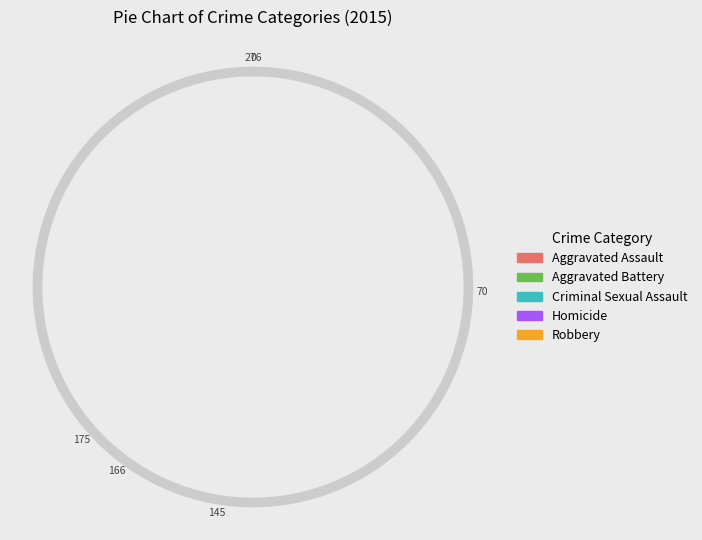

To the nearest percent, what percentage of the pie is Homicide?

3%